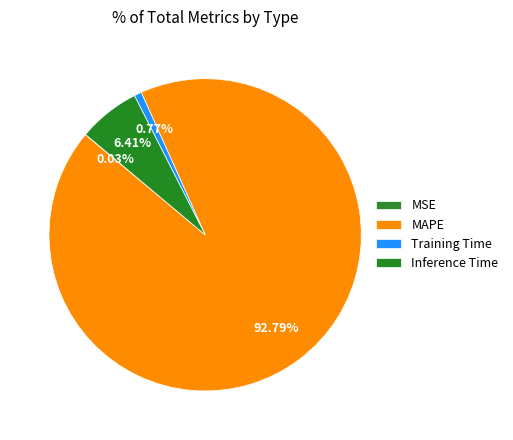

To the nearest percent, what is the combined percentage of MSE and Training Time?

1%